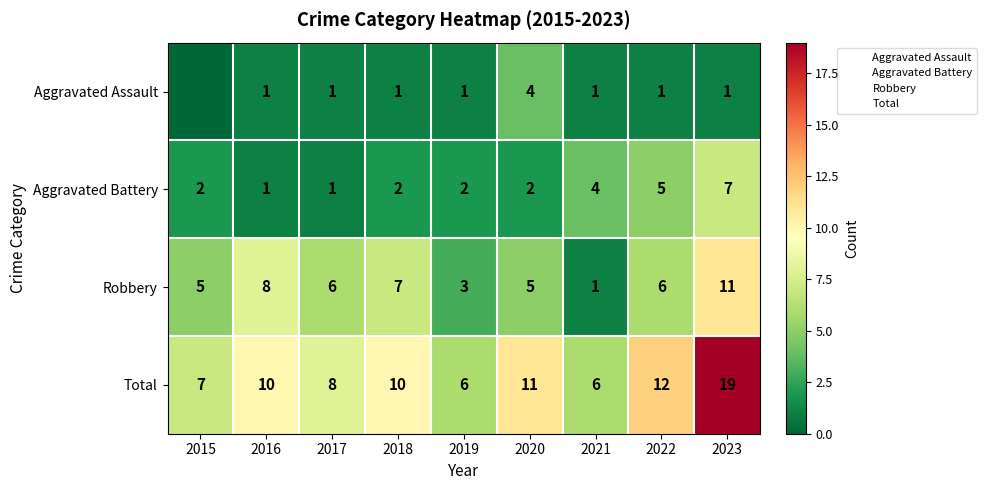

At 2020, list the series in order from largest to smallest.

Total, Robbery, Aggravated Assault, Aggravated Battery